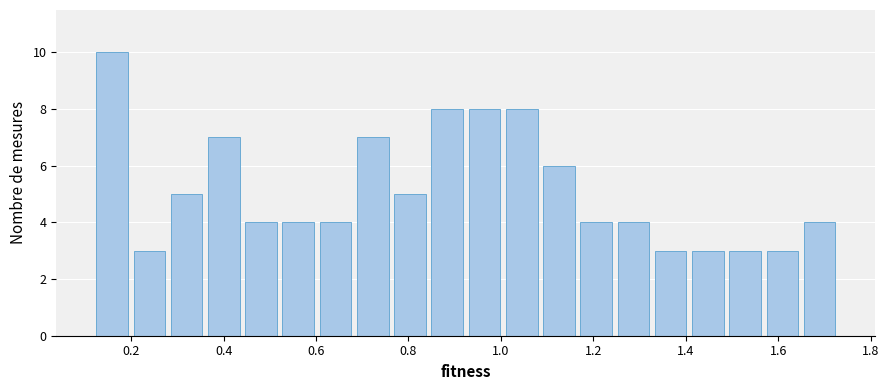

Reading left to right, transcribe this chart: for each bar, give the range it covers on the x-axis and its height. Neither the bar edges nor the heights are printed on the chart, so give them approximately, as read against the axes.

0.12 to 0.20: 10
0.20 to 0.28: 3
0.28 to 0.36: 5
0.36 to 0.44: 7
0.44 to 0.52: 4
0.52 to 0.60: 4
0.60 to 0.68: 4
0.68 to 0.76: 7
0.76 to 0.84: 5
0.84 to 0.92: 8
0.92 to 1.00: 8
1.00 to 1.08: 8
1.08 to 1.16: 6
1.16 to 1.24: 4
1.24 to 1.32: 4
1.32 to 1.40: 3
1.40 to 1.48: 3
1.48 to 1.56: 3
1.56 to 1.64: 3
1.64 to 1.74: 4